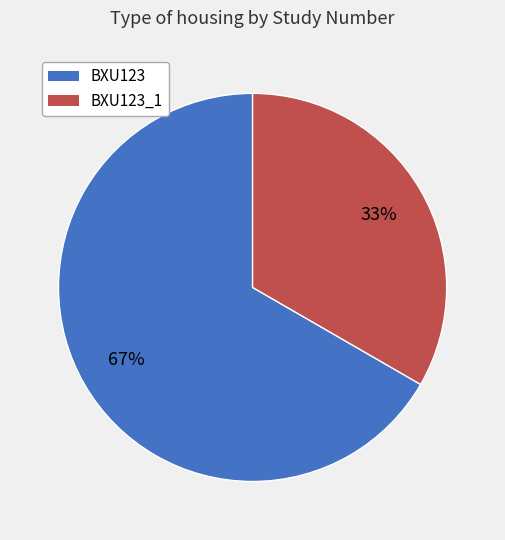

Does any single category account for the majority?

Yes